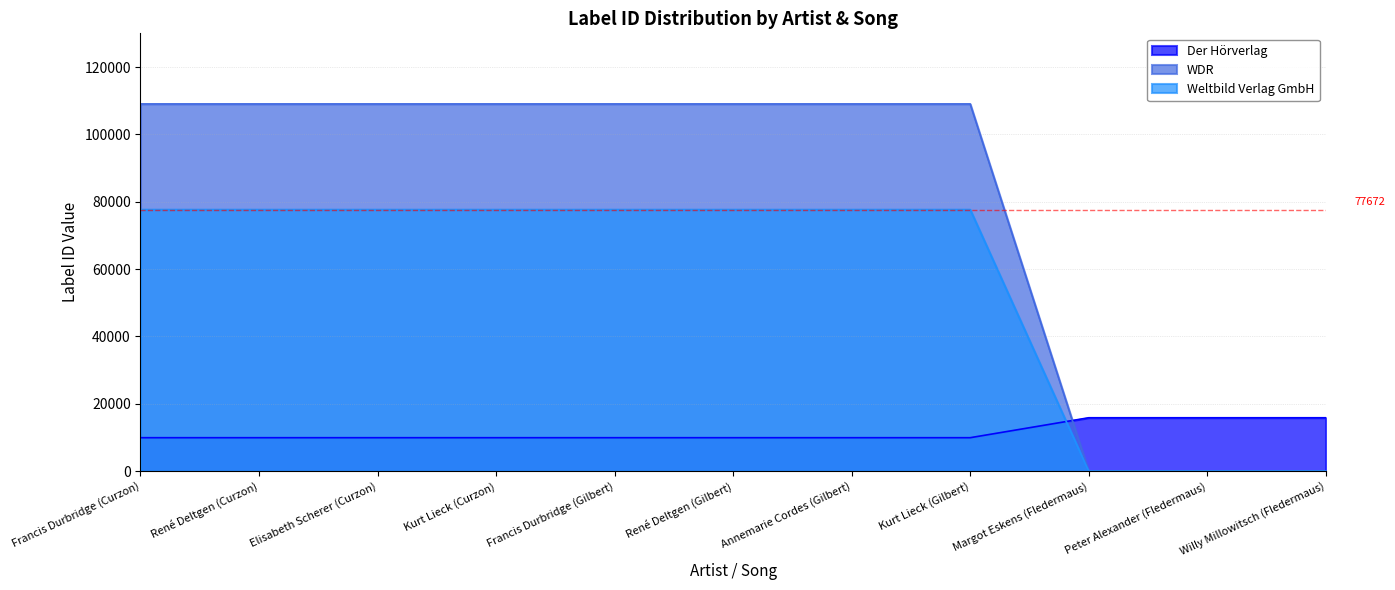

What is the total value across all series at Elisabeth Scherer (Curzon)?

196638